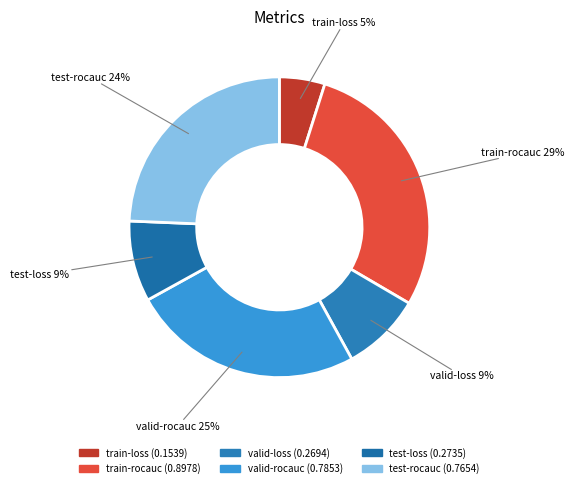

To the nearest percent, what portion does test-loss represent?

9%